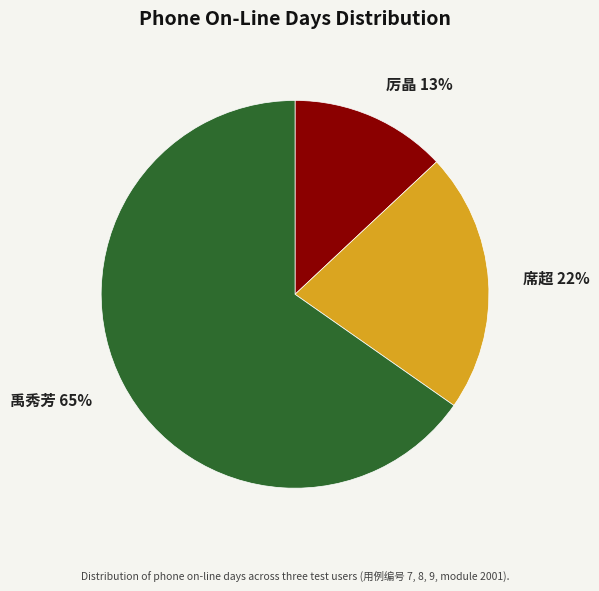

To the nearest percent, what is the average slice percentage?

33%